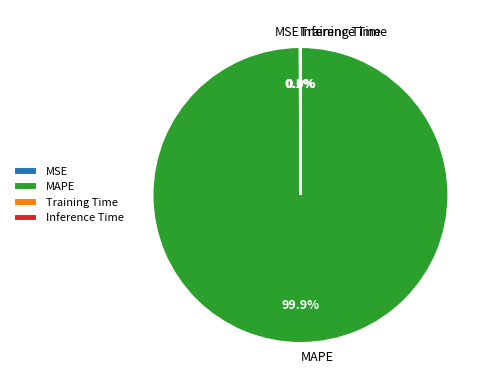

What is the largest slice in the pie chart?

MAPE